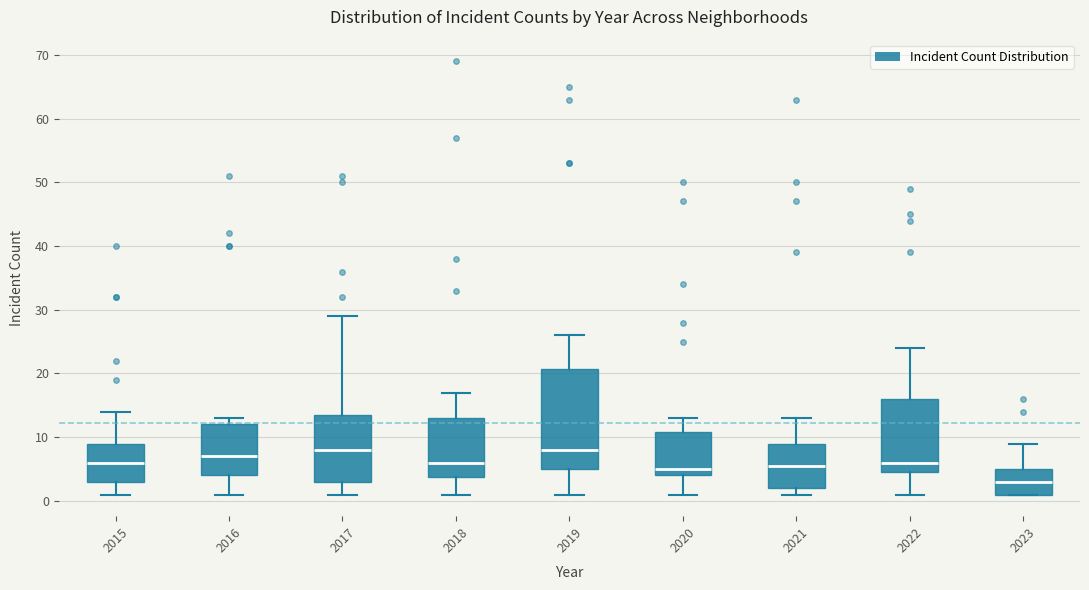

Which box's median line is the lowest?

2023